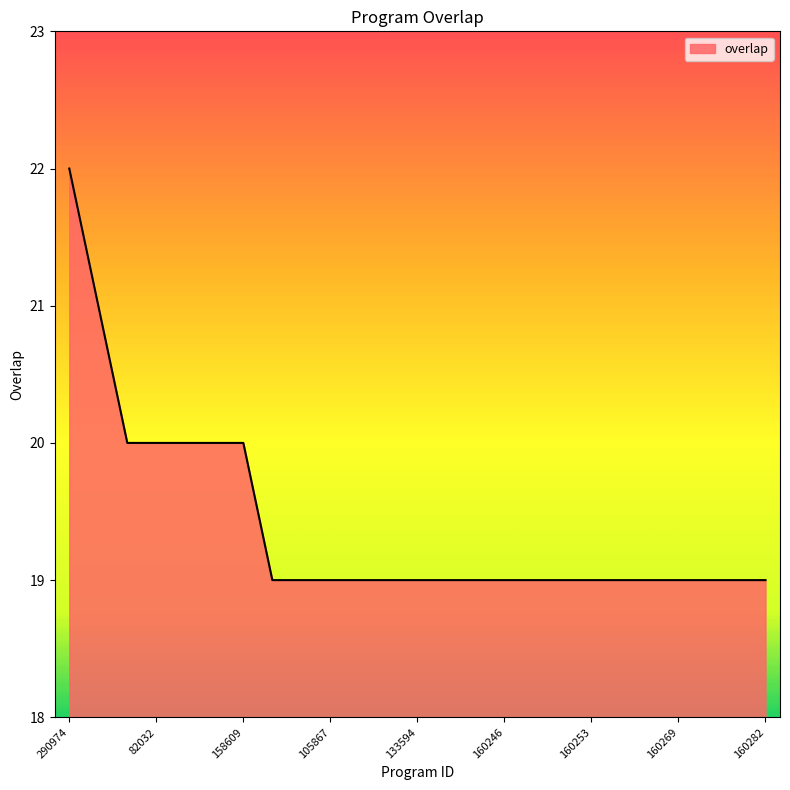

What is the difference between the maximum and minimum values?

3